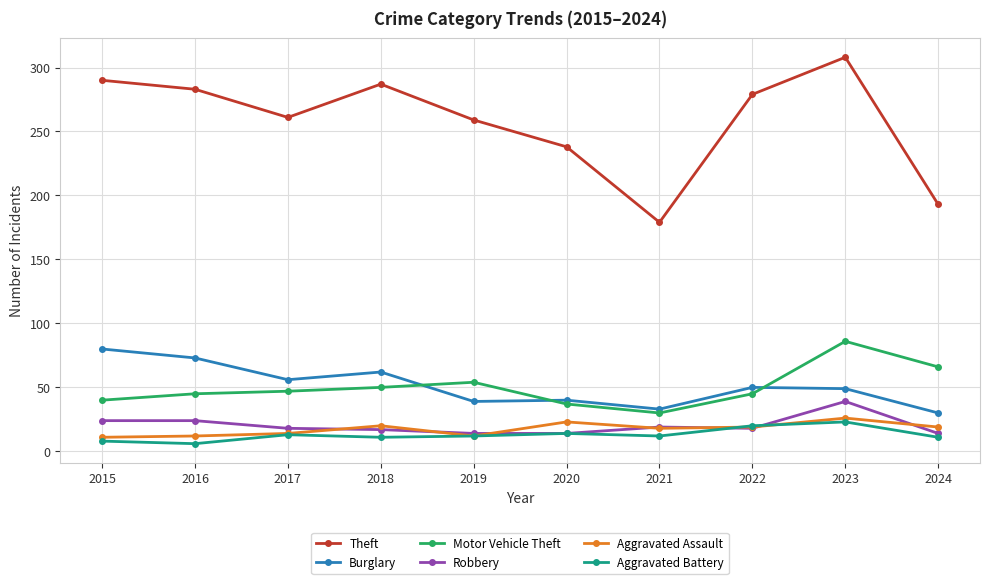

What is the minimum value shown in the chart?

6